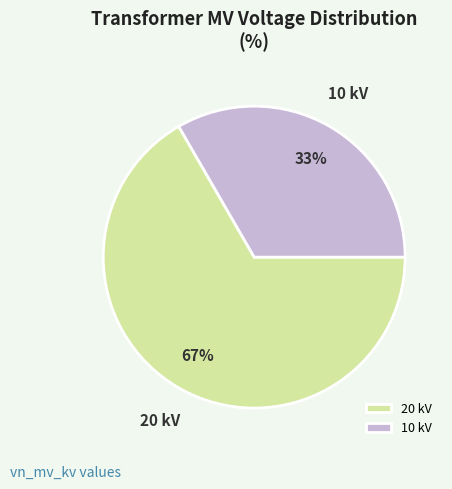

To the nearest percent, what is the average slice percentage?

50%